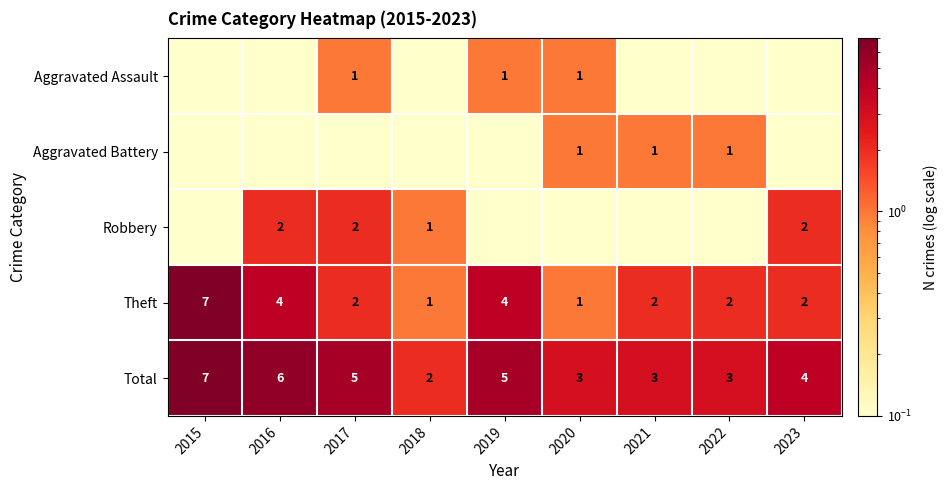

What is the difference between the maximum and second lowest values in the Total series?

4.0